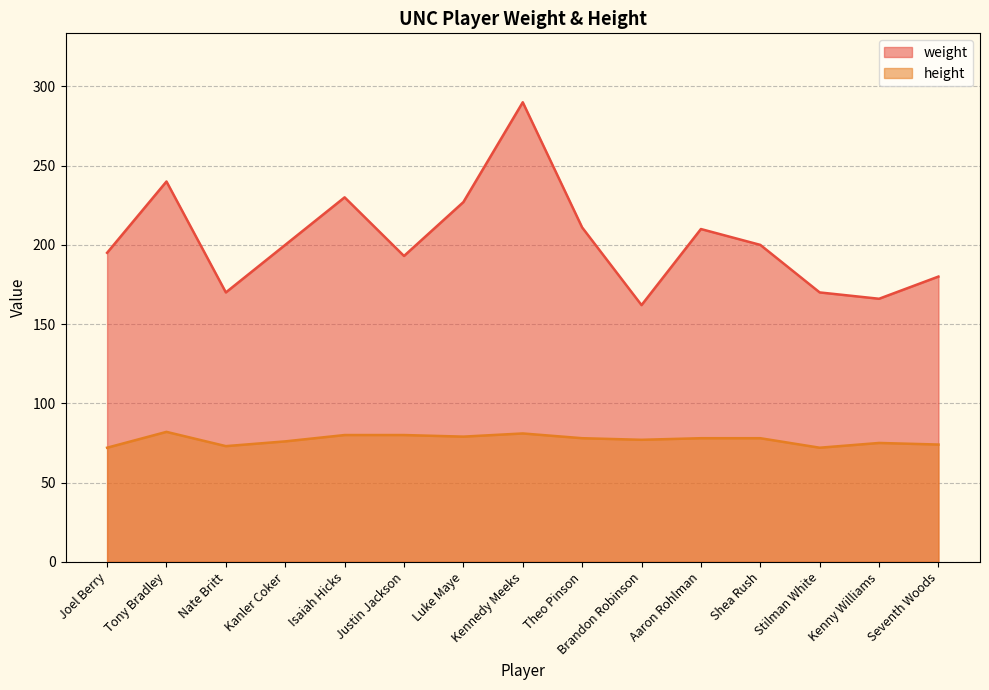

At Nate Britt, list the series in order from smallest to largest.

height, weight